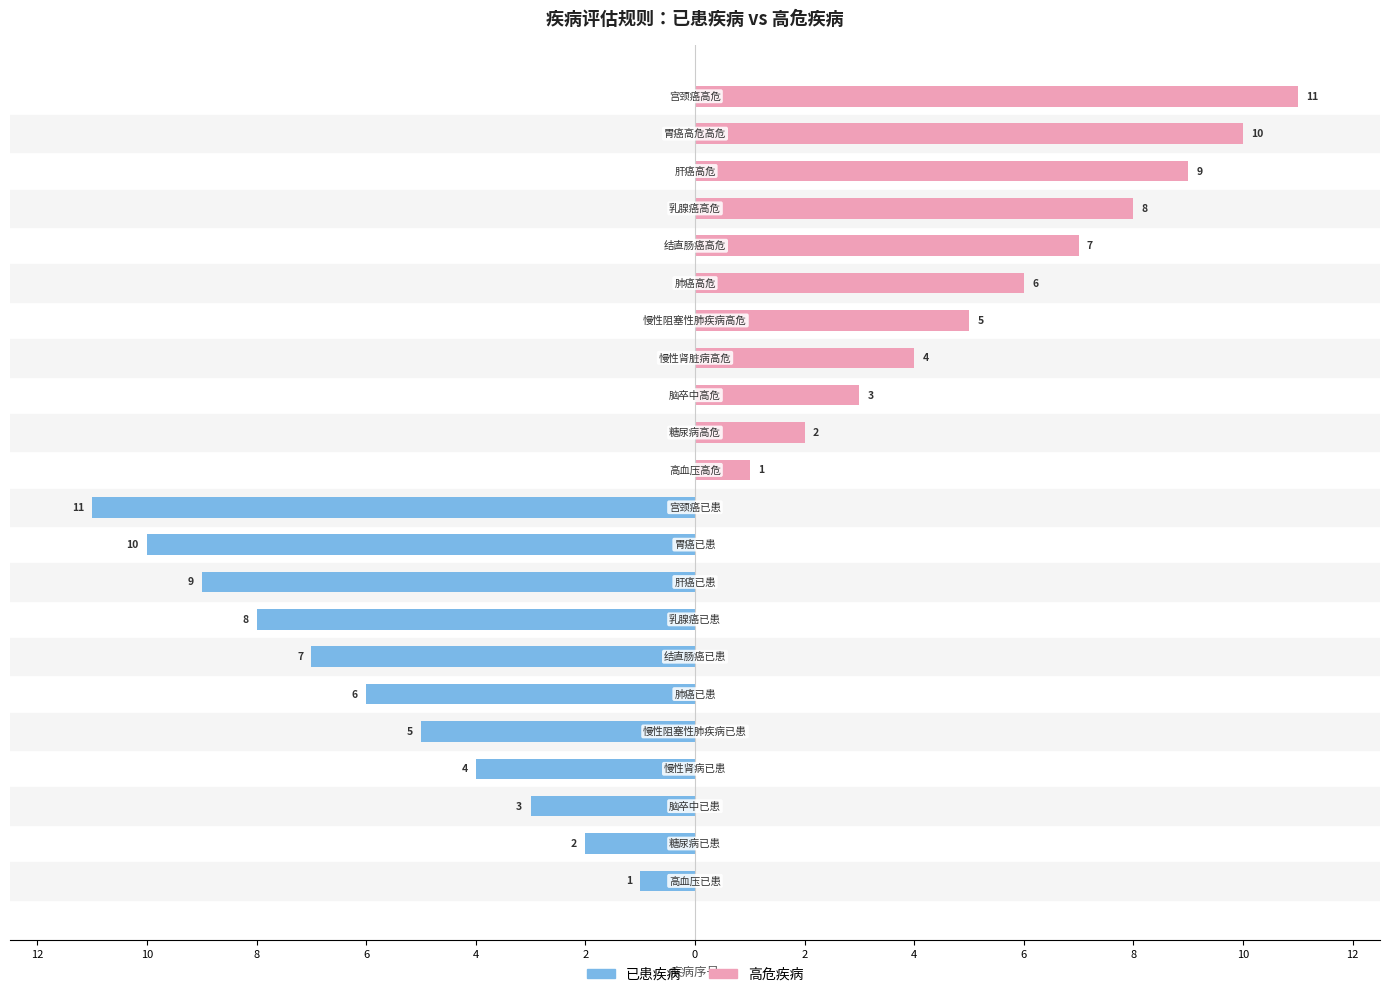

The value of 已患疾病 at 20 is 0. True or false?

True